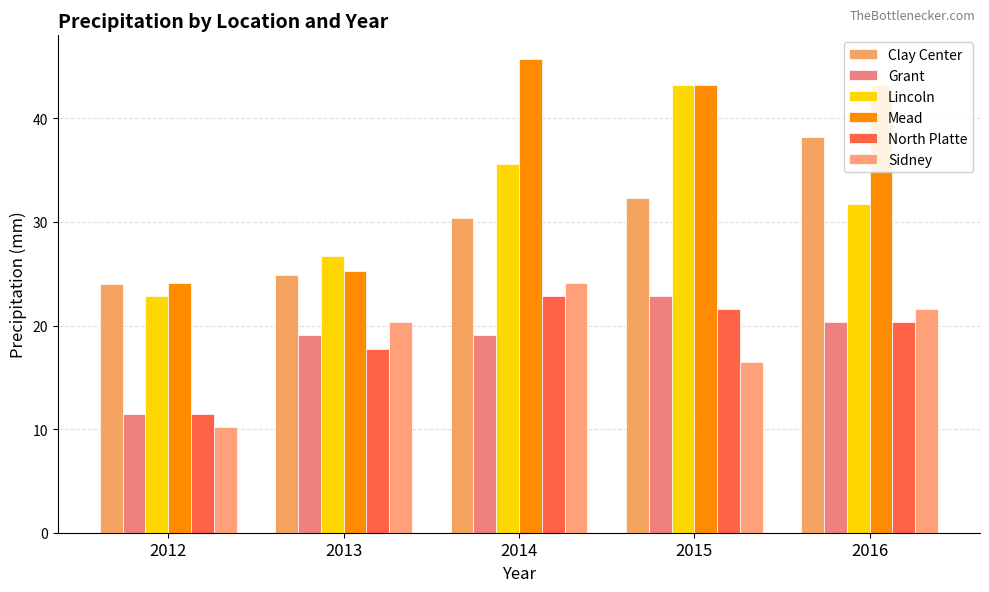

Where is Lincoln nearest to the value 33?

2016